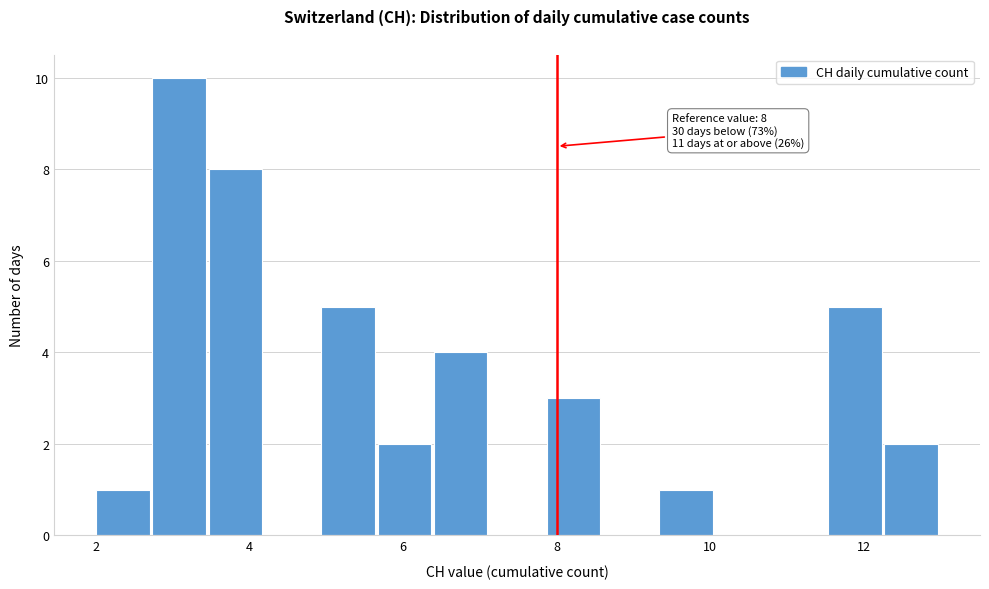

Read against the x-axis, roughly where is the centre of the tallest bar?

3.0